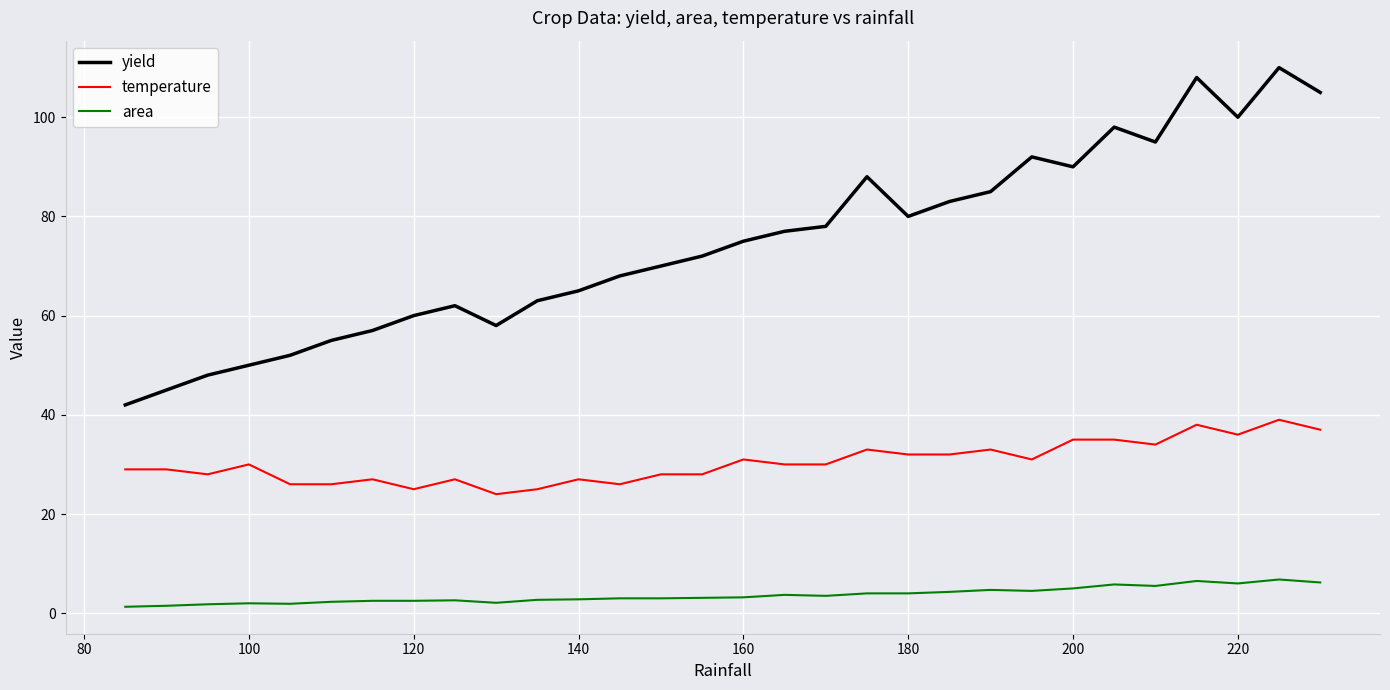

What is the highest value of the temperature series?

39.0